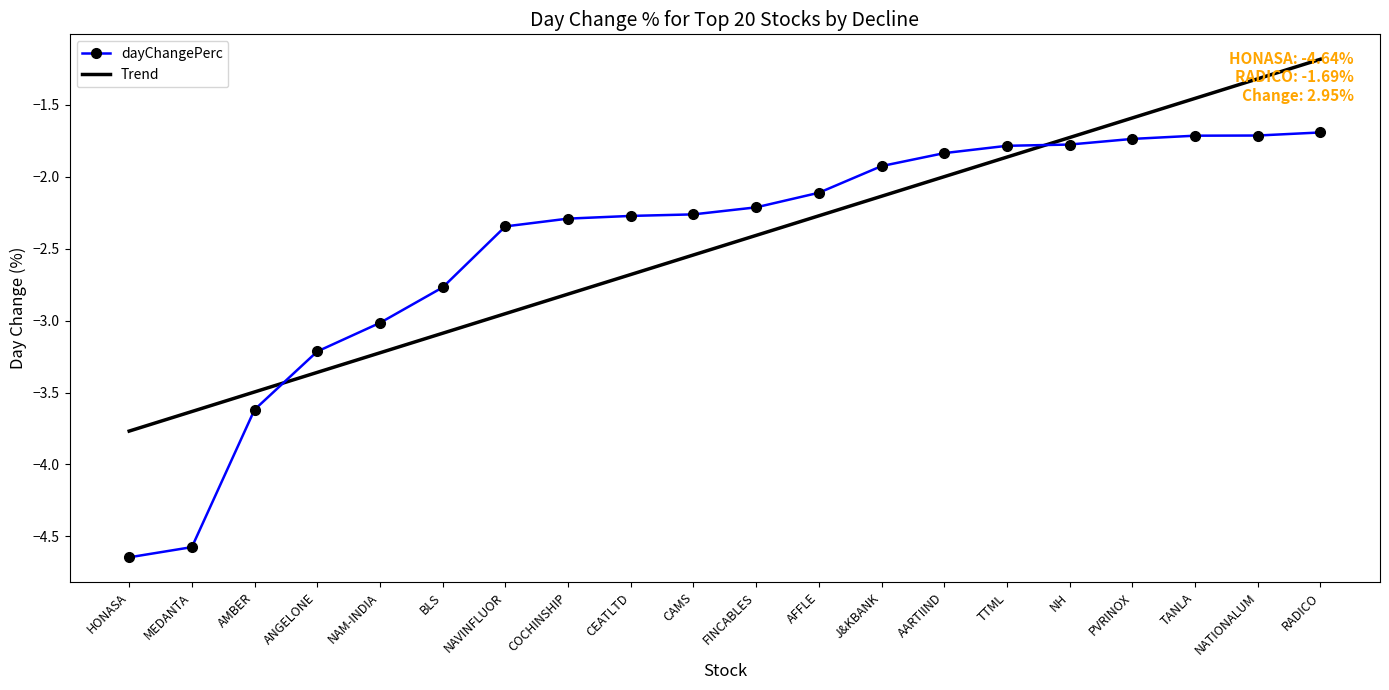

Rank the categories by Trend value from lowest to highest.

HONASA, MEDANTA, AMBER, ANGELONE, NAM-INDIA, BLS, NAVINFLUOR, COCHINSHIP, CEATLTD, CAMS, FINCABLES, AFFLE, J&KBANK, AARTIIND, TTML, NH, PVRINOX, TANLA, NATIONALUM, RADICO